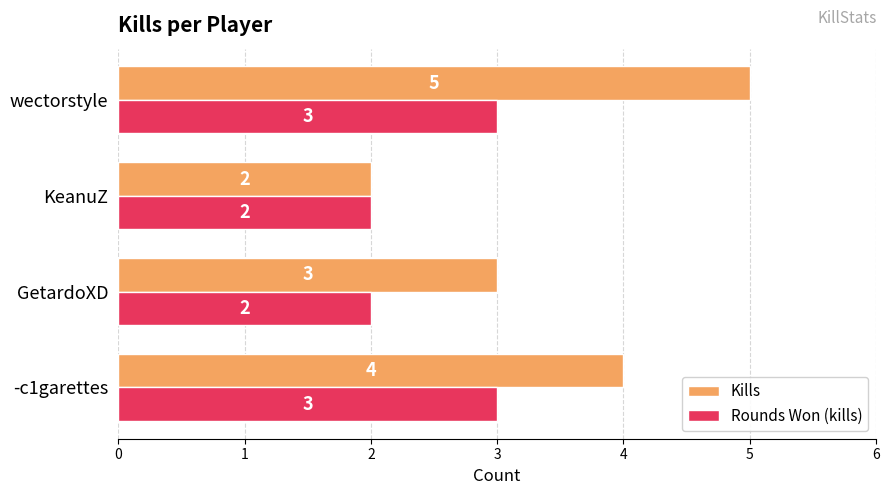

Between -c1garettes and wectorstyle, which series saw the biggest shift?

Kills